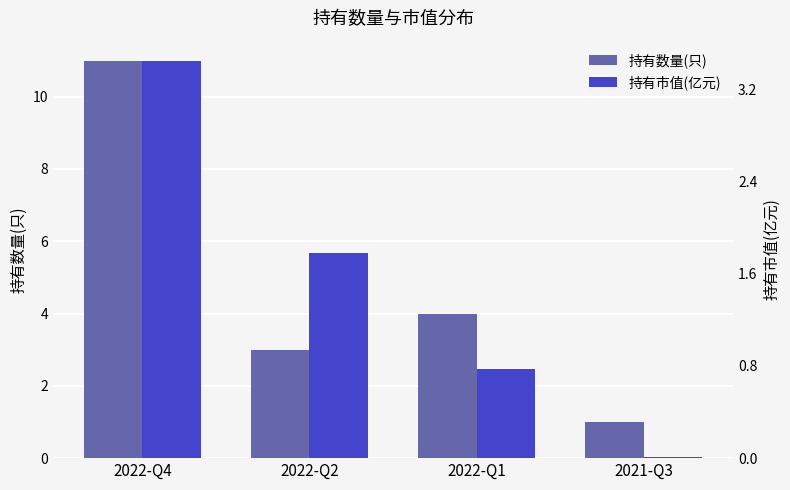

Which series changed the most between 2022-Q2 and 2022-Q1?

持有市值(亿元)